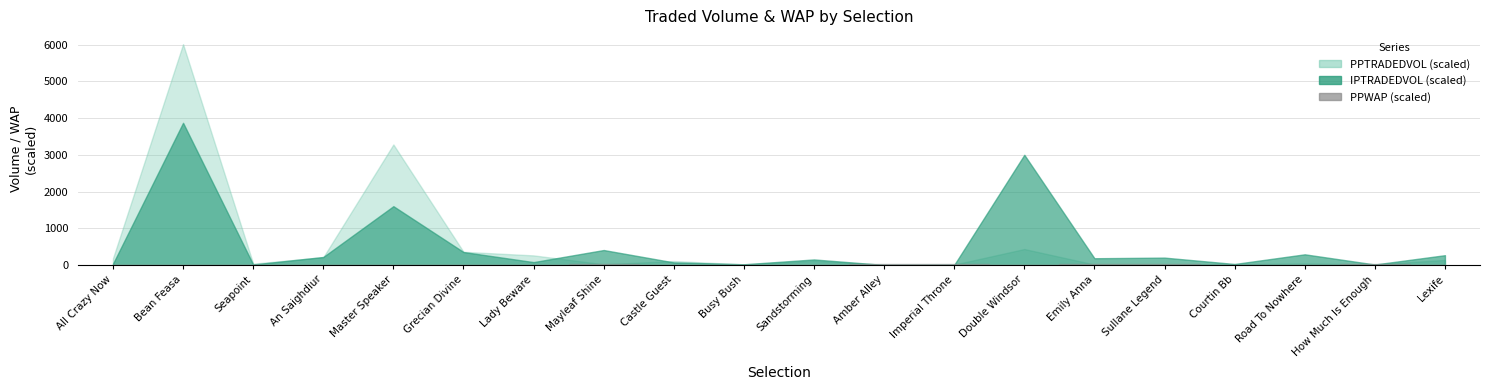

The PPWAP series shows 404.1 at Imperial Throne. True or false?

True